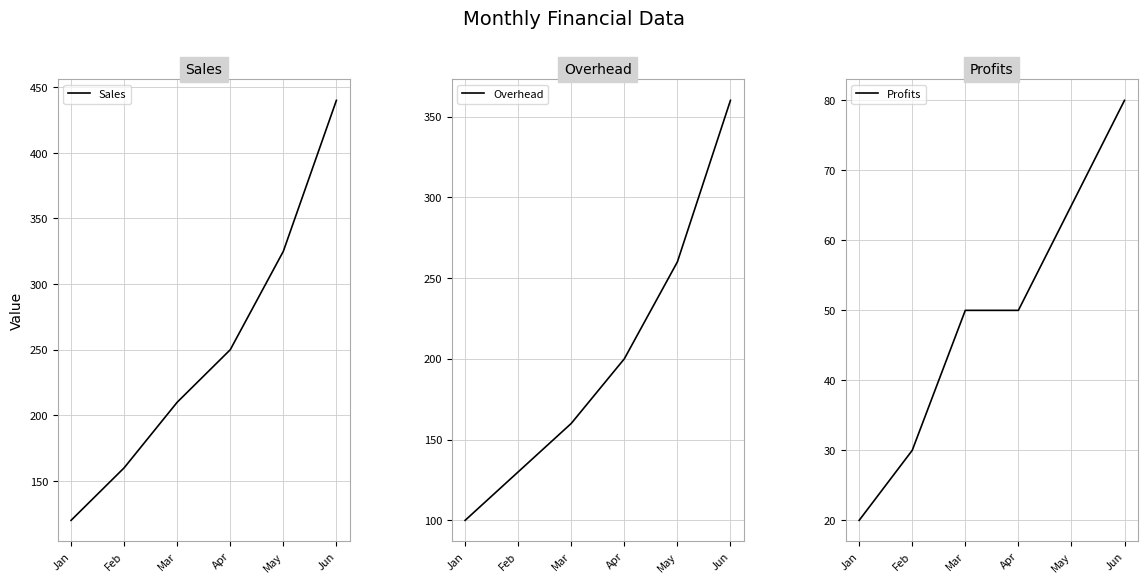

List the series in order of their overall mean, highest first.

Sales, Overhead, Profits